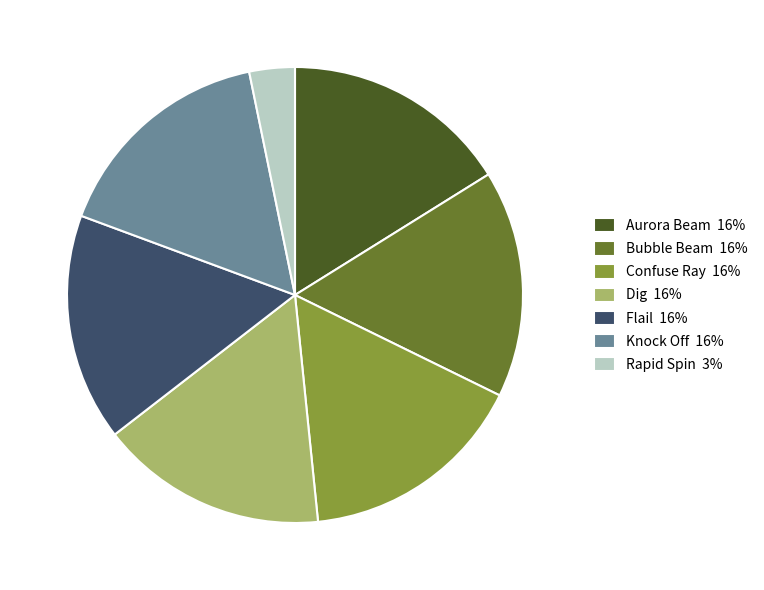

The Confuse Ray slice represents 16% of the pie. True or false?

True